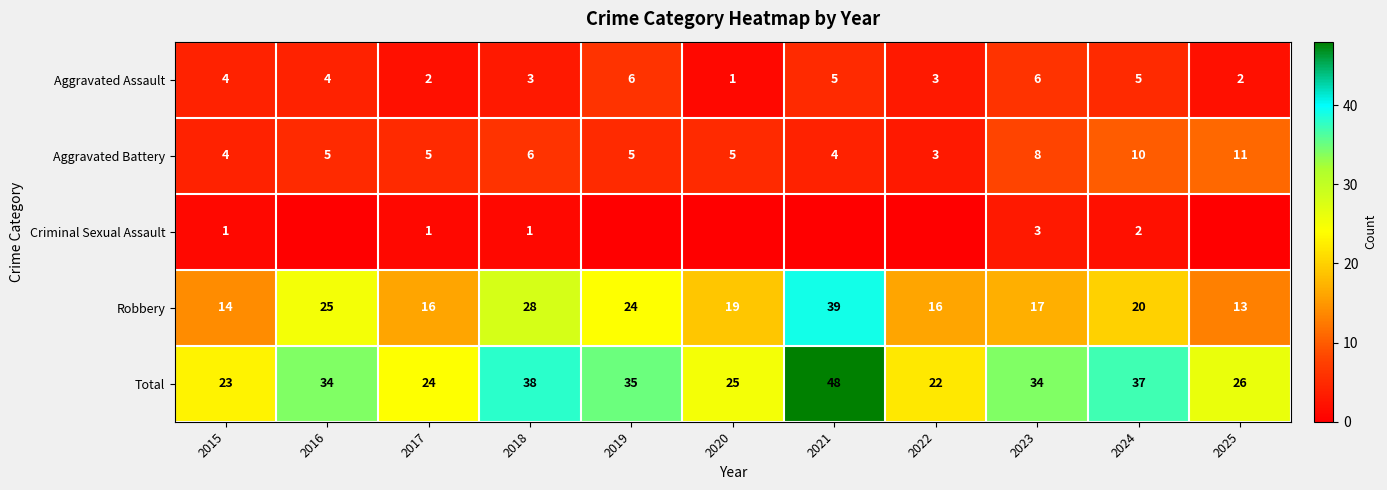

Which category has the lowest value in the Aggravated Assault series?

2020